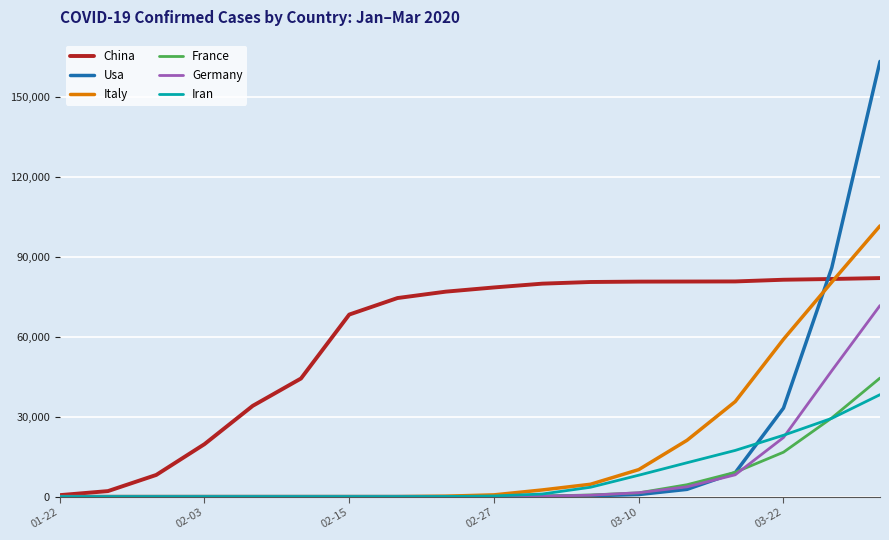

At how many categories does at least one series exceed 92553?

1